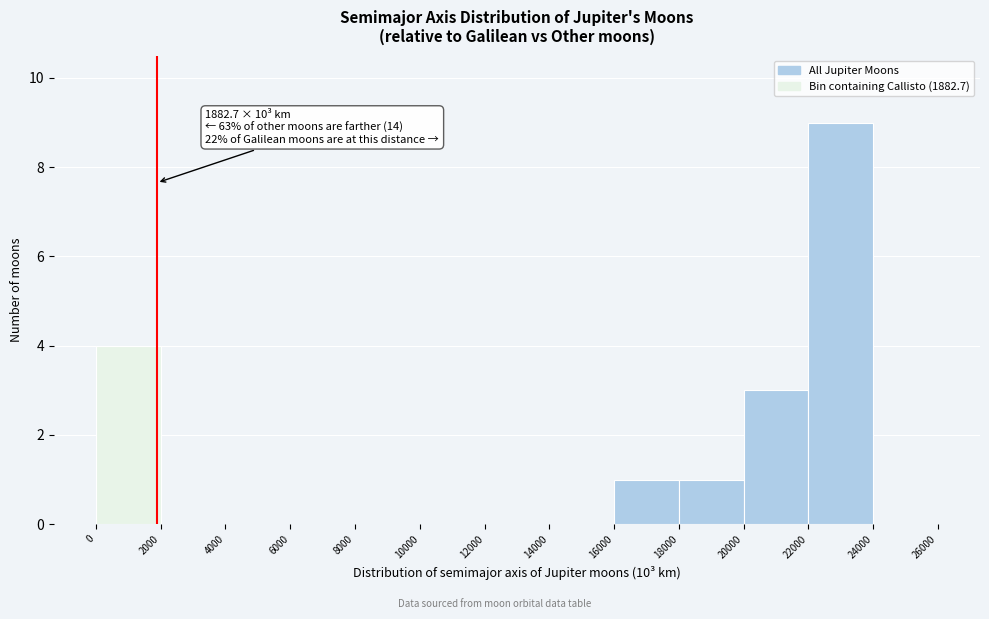

Which range on the x-axis has the tallest bar?

22000 to 24000